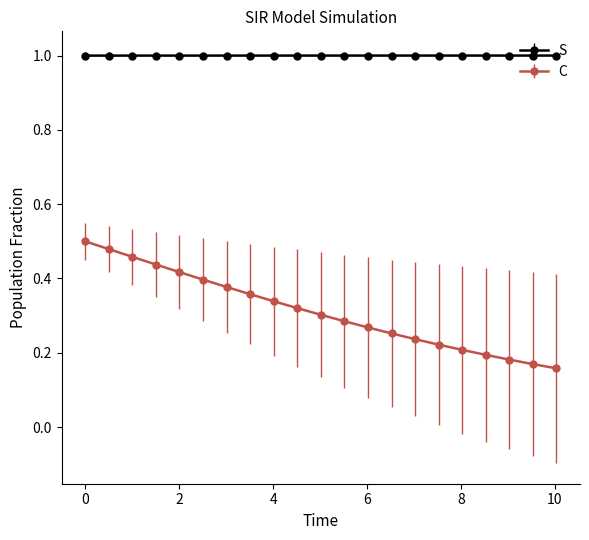

What is the maximum value shown in the chart?

1.0